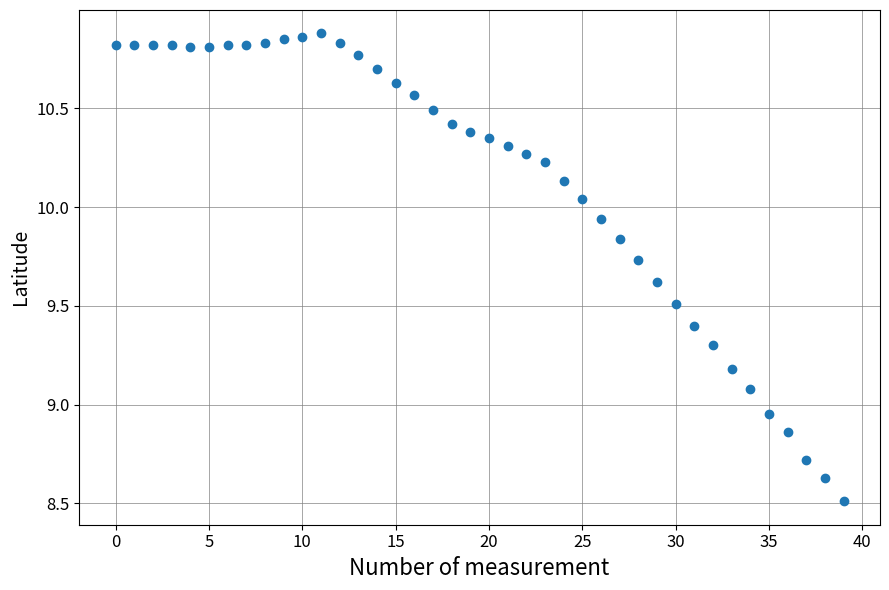

What is the range of Y values (max minus min)?

2.4